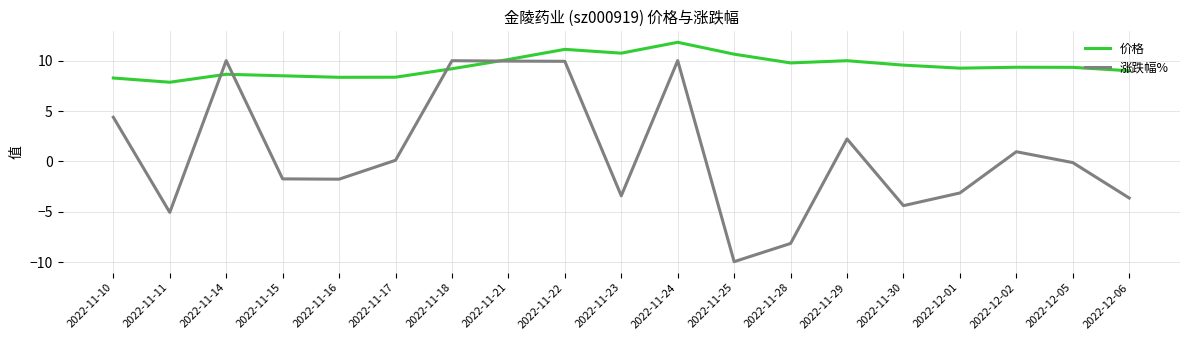

What position from the right is 2022-11-25?

8